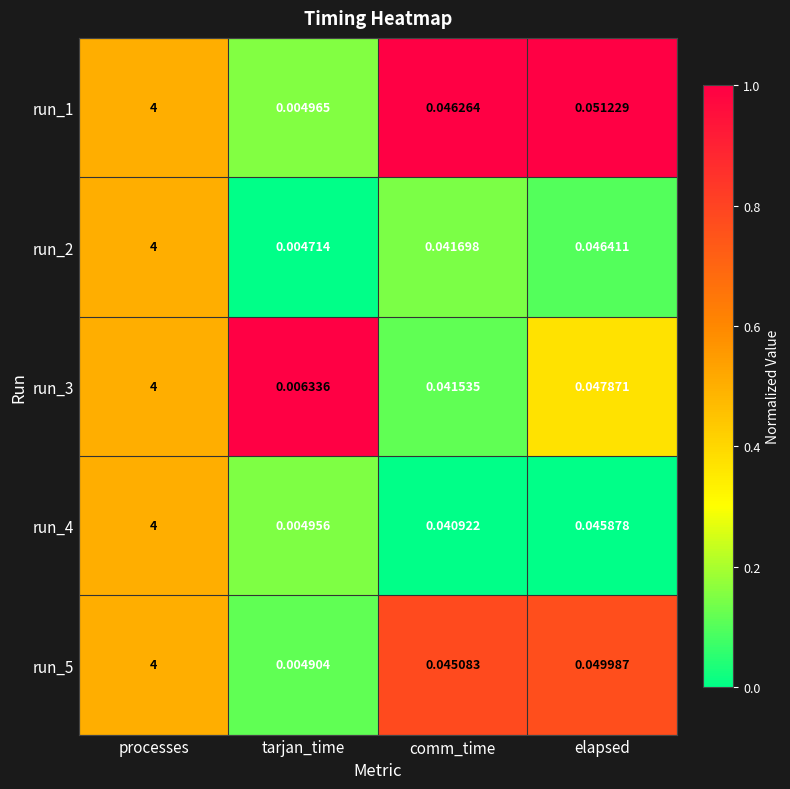

Where is run_2 nearest to the value 2?

elapsed